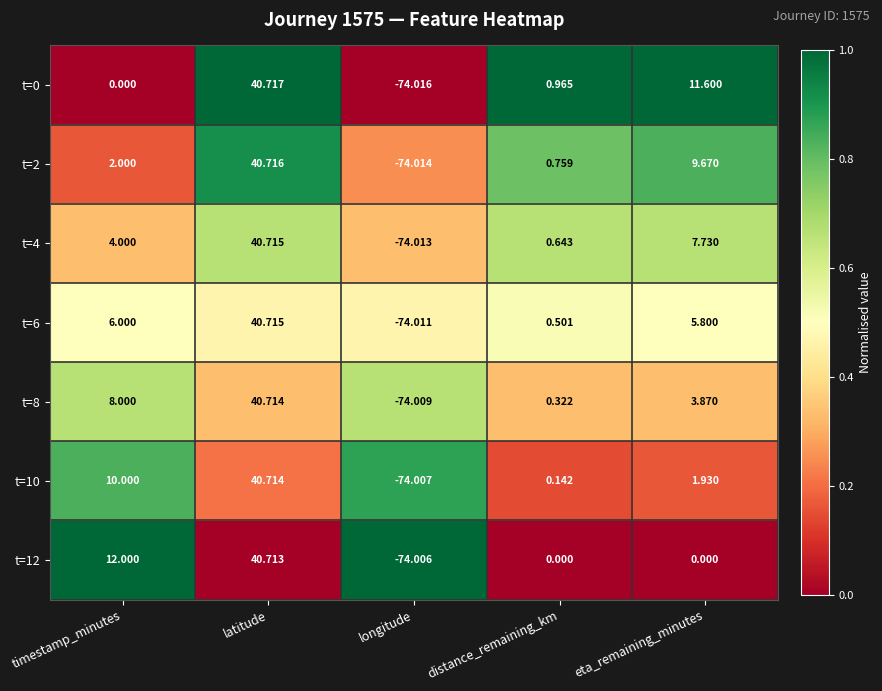

List the labels in order of t=8 value, largest first.

latitude, timestamp_minutes, eta_remaining_minutes, distance_remaining_km, longitude